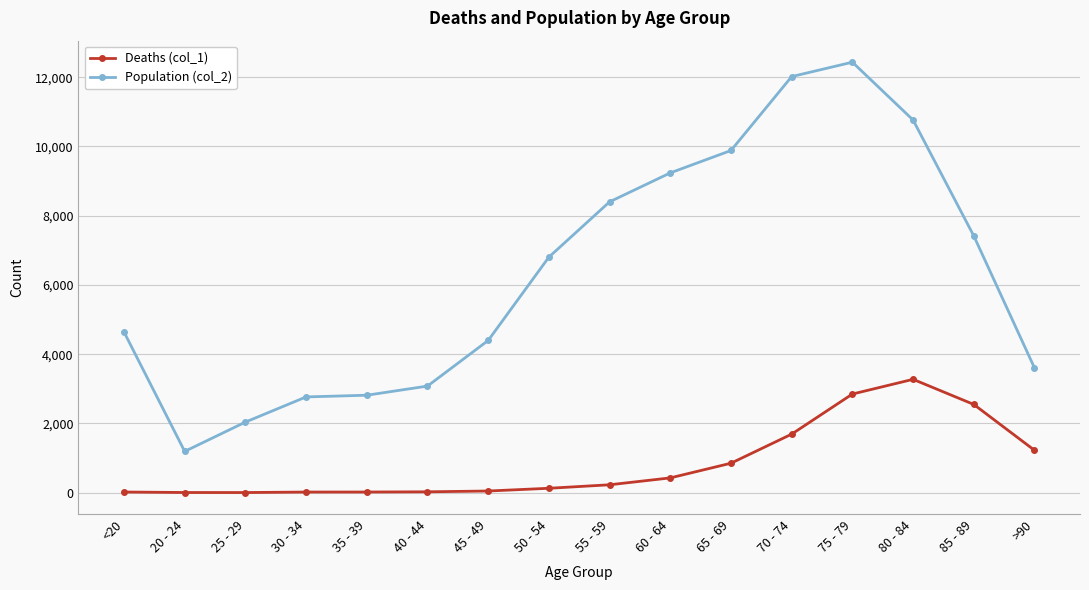

List the series in order of their overall mean, highest first.

Population (col_2), Deaths (col_1)